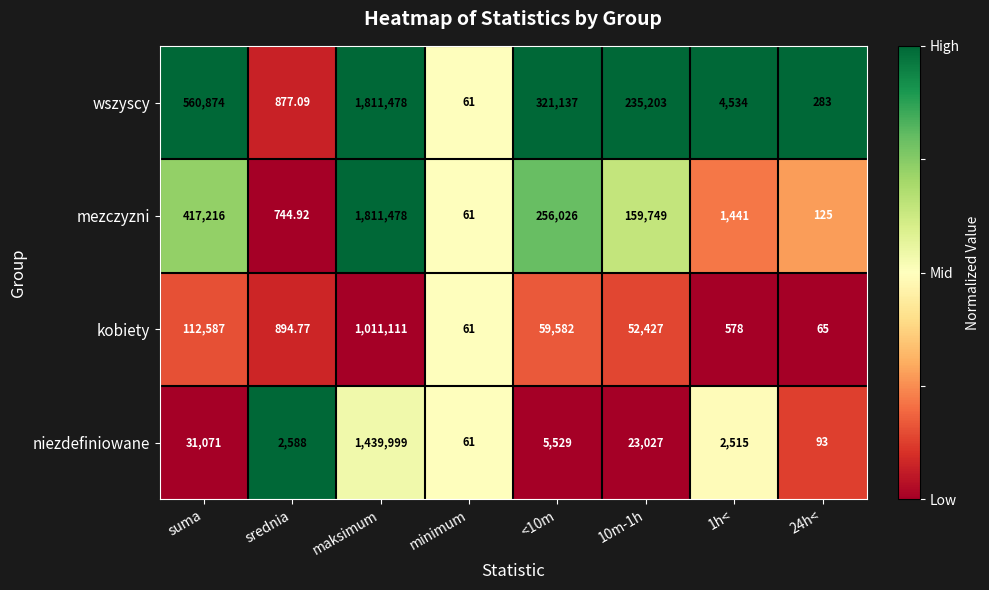

Which series changed the most between minimum and <10m?

wszyscy